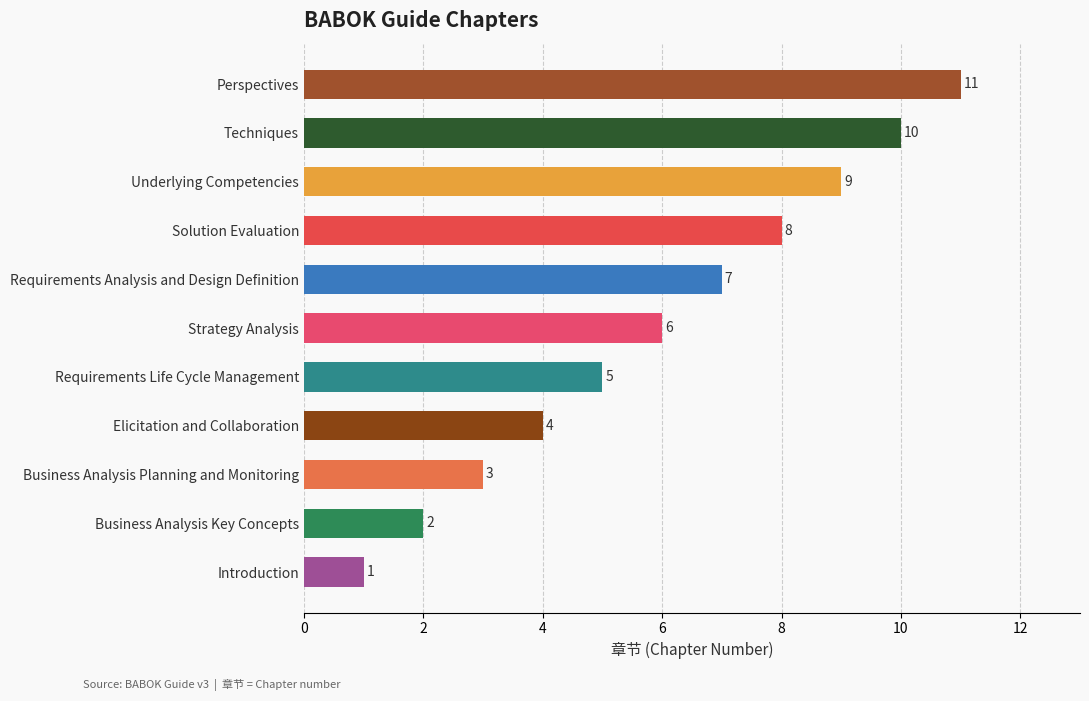

What is the smallest value displayed?

1